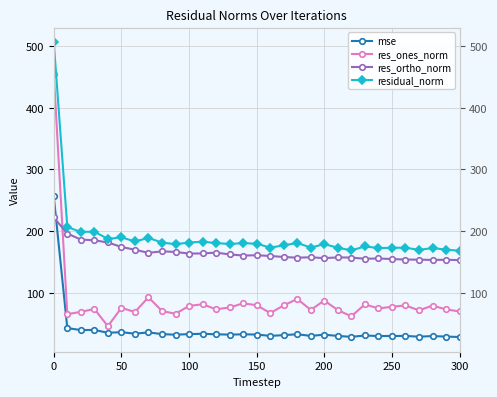

What is the difference between the second highest and minimum values in the mse series?

14.4